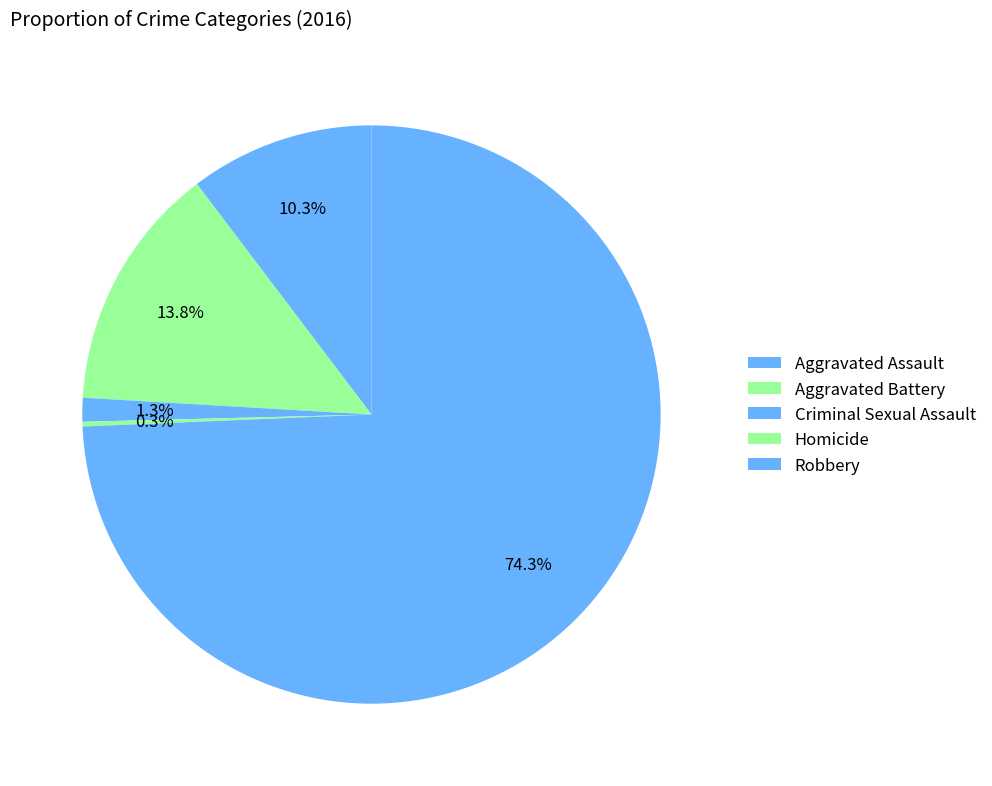

What is the total percentage of Robbery and Homicide?

74.6%